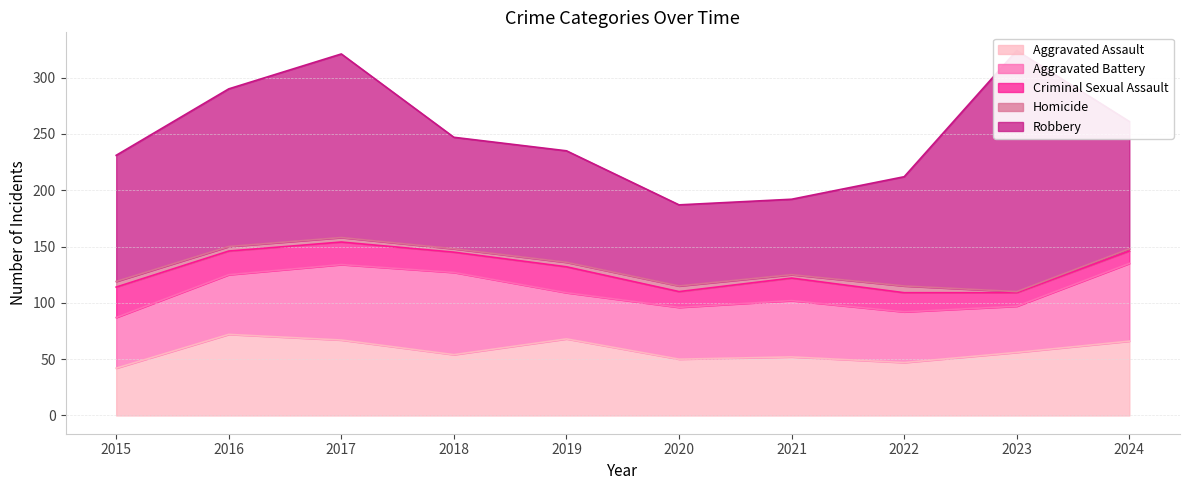

How many categories are shown in the chart?

10